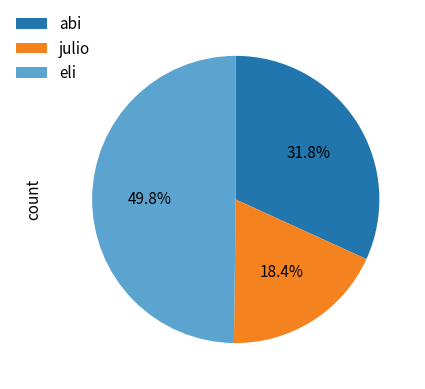

What percentage is the julio slice, to the nearest percent?

18%